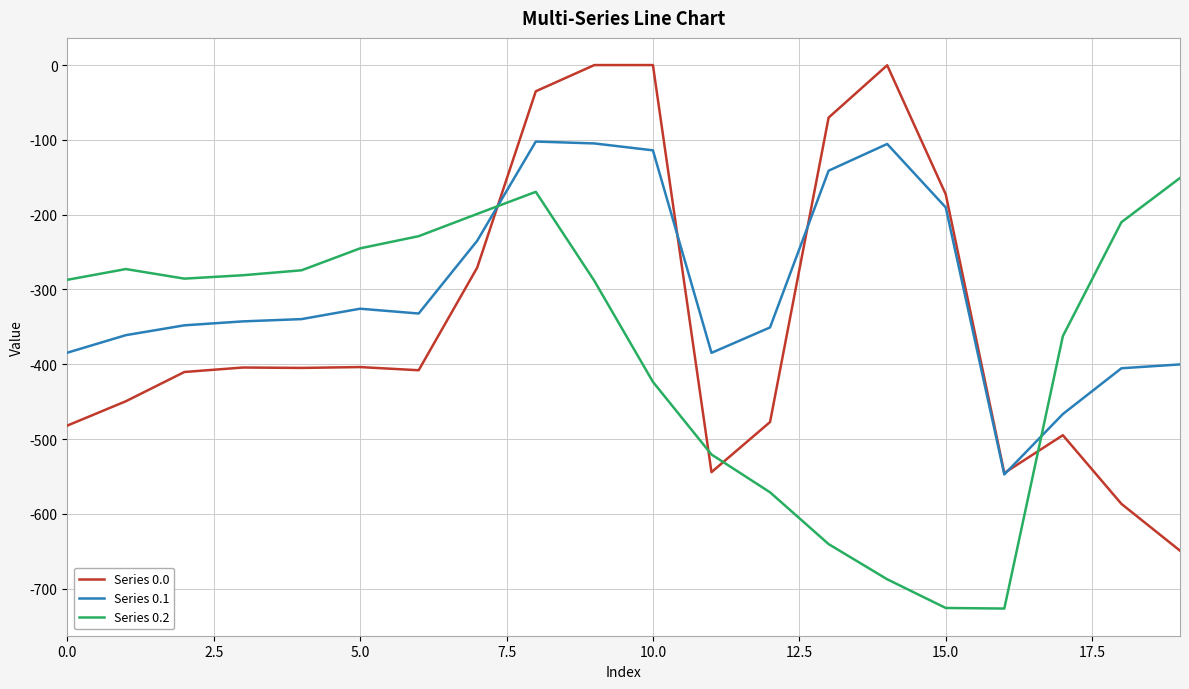

Rank the series by their maximum value, from lowest to highest.

Series 0.2, Series 0.1, Series 0.0